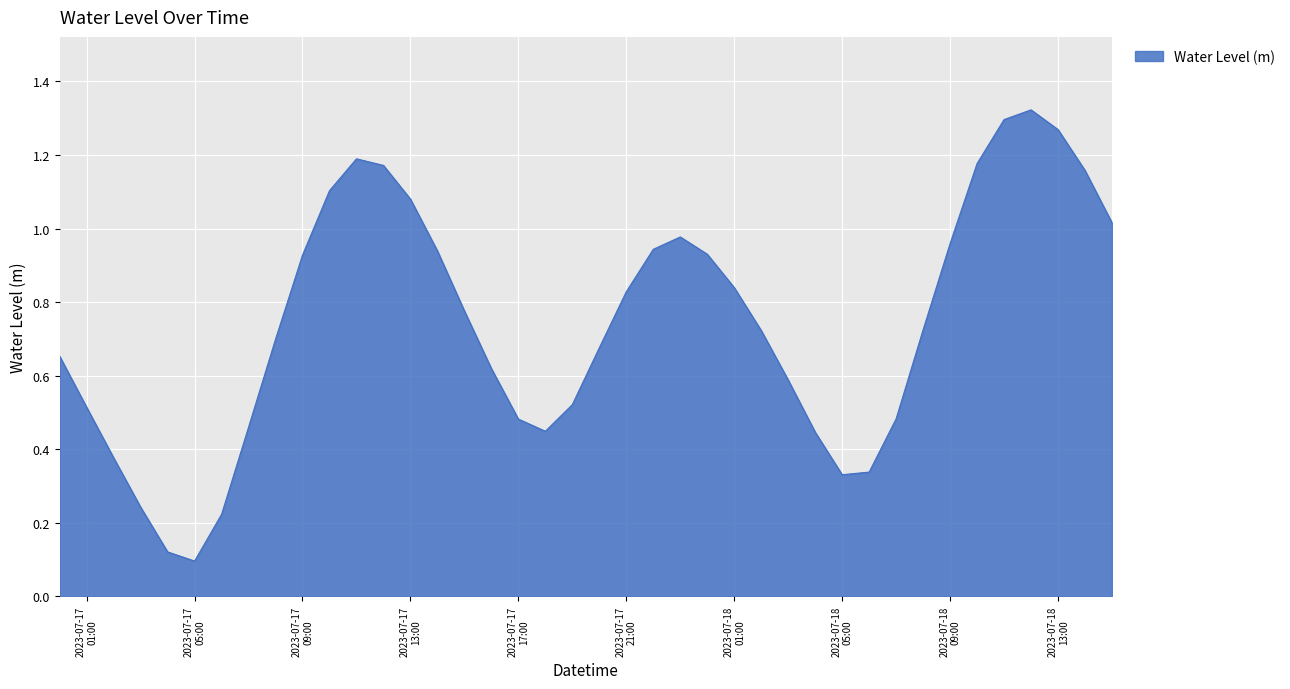

Rank the categories by value from lowest to highest.

2023-07-17 05:00:00, 2023-07-17 04:00:00, 2023-07-17 06:00:00, 2023-07-17 03:00:00, 2023-07-18 05:00:00, 2023-07-18 06:00:00, 2023-07-17 02:00:00, 2023-07-18 04:00:00, 2023-07-17 18:00:00, 2023-07-17 07:00:00, 2023-07-17 17:00:00, 2023-07-18 07:00:00, 2023-07-17 01:00:00, 2023-07-17 19:00:00, 2023-07-18 03:00:00, 2023-07-17 16:00:00, 2023-07-17 00:00:00, 2023-07-17 20:00:00, 2023-07-17 08:00:00, 2023-07-18 02:00:00, 2023-07-18 08:00:00, 2023-07-17 15:00:00, 2023-07-17 21:00:00, 2023-07-18 01:00:00, 2023-07-17 09:00:00, 2023-07-18 00:00:00, 2023-07-17 14:00:00, 2023-07-17 22:00:00, 2023-07-18 09:00:00, 2023-07-17 23:00:00, 2023-07-18 15:00:00, 2023-07-17 13:00:00, 2023-07-17 10:00:00, 2023-07-18 14:00:00, 2023-07-17 12:00:00, 2023-07-18 10:00:00, 2023-07-17 11:00:00, 2023-07-18 13:00:00, 2023-07-18 11:00:00, 2023-07-18 12:00:00